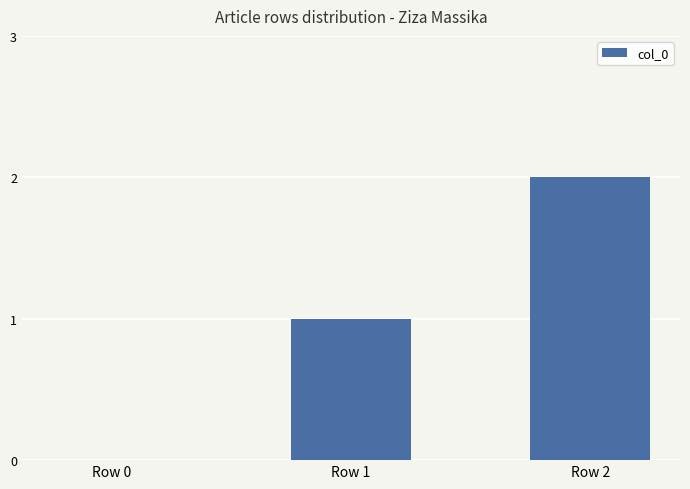

What value does the data have at Row 1?

1